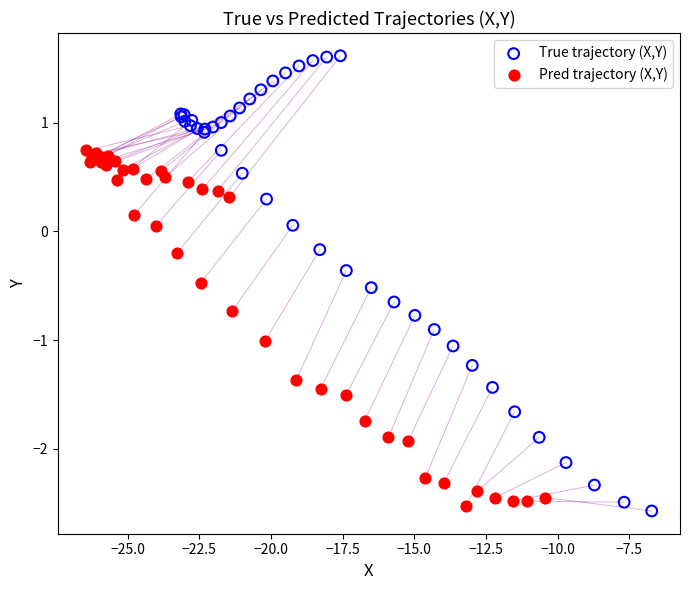

Which series contains the highest Y value?

True trajectory (X,Y)